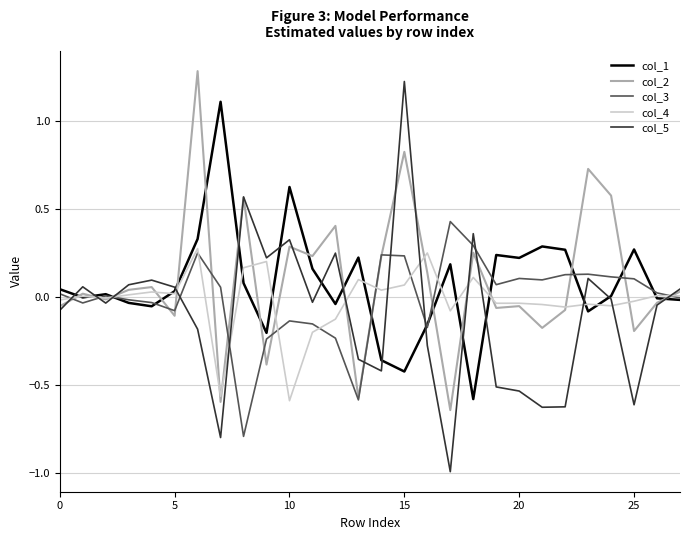

Rank the series by their maximum value, from lowest to highest.

col_4, col_3, col_1, col_5, col_2